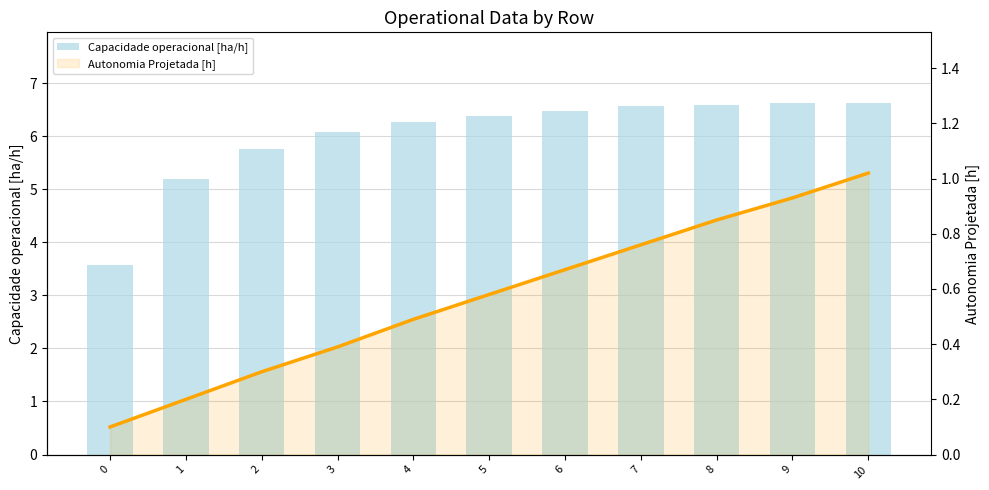

Reading left to right, transcribe all the data shown in this chart.

Capacidade operacional [ha/h]: 0=3.6	1=5.2	2=5.8	3=6.1	4=6.3	5=6.4	6=6.5	7=6.6	8=6.6	9=6.6	10=6.6
Autonomia Projetada [h]: 0=0.1	1=0.2	2=0.3	3=0.4	4=0.5	5=0.6	6=0.7	7=0.8	8=0.8	9=0.9	10=1.0